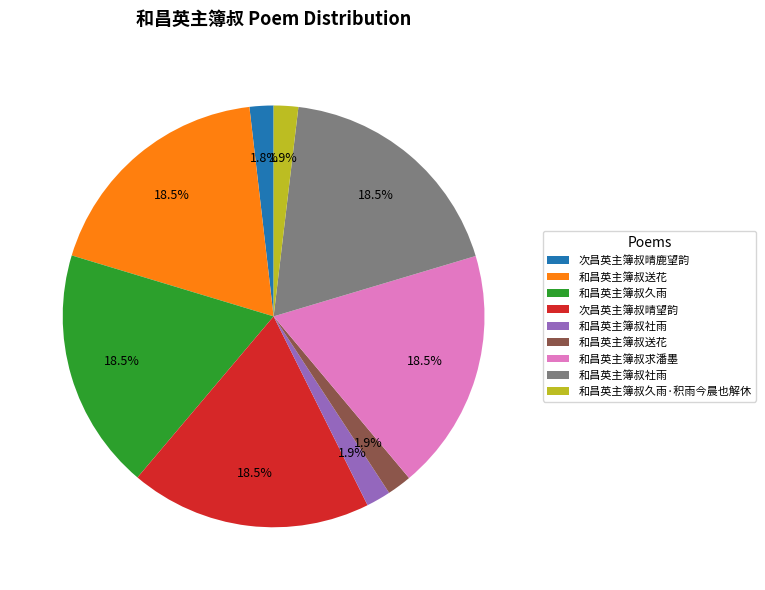

Does any single category account for the majority?

No